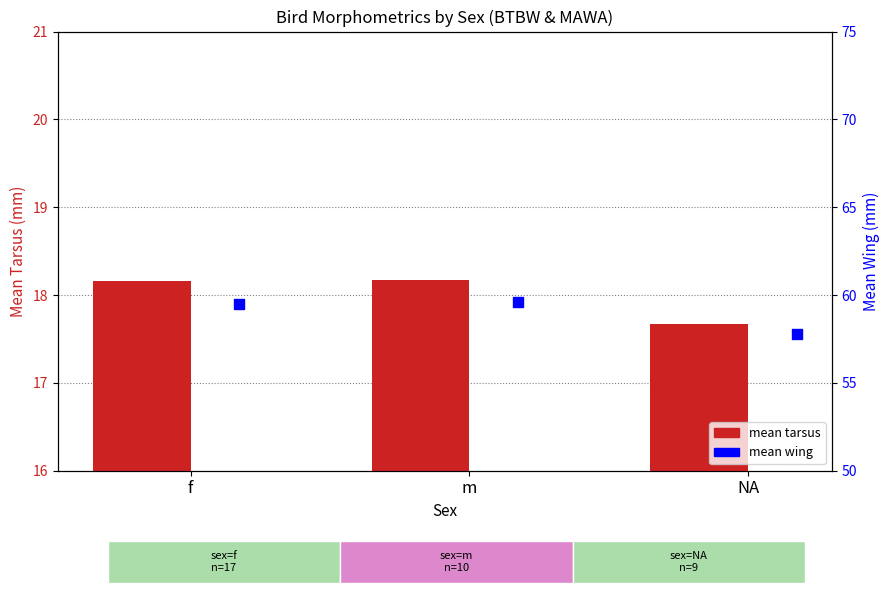

Which series contains the lowest Y value?

mean_tarsus